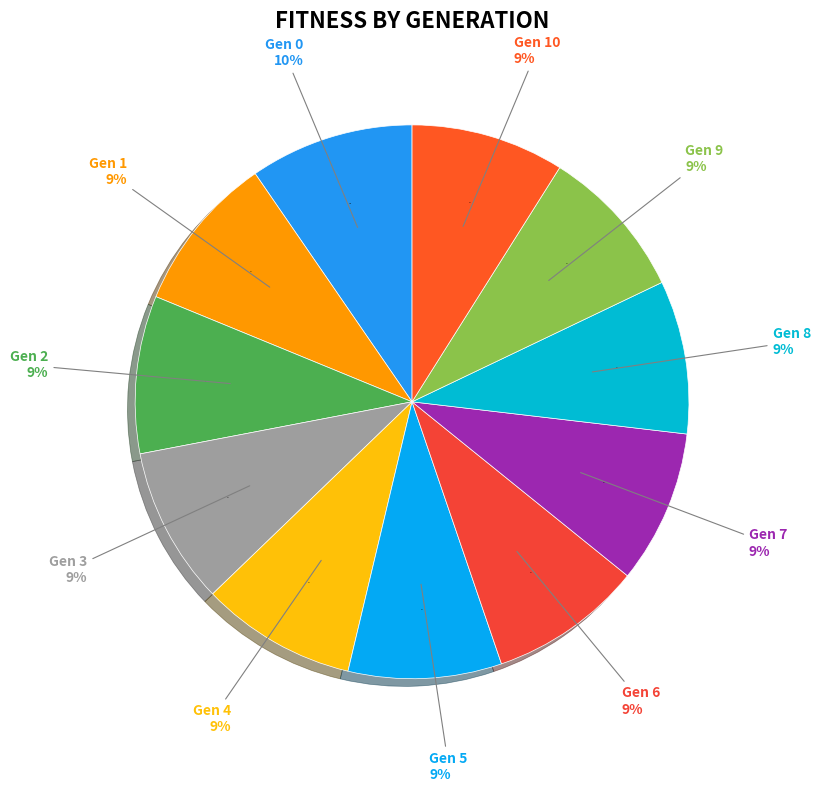

Combined, do 0 and 5 account for over 50%?

No